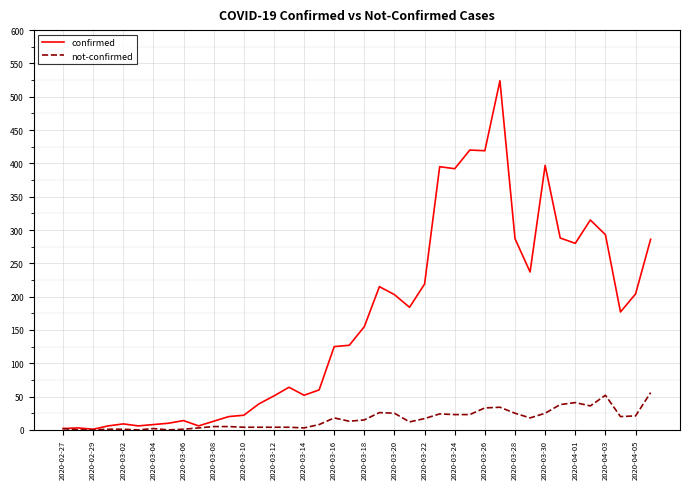

Rank the series by their average value, from highest to lowest.

confirmed, not-confirmed